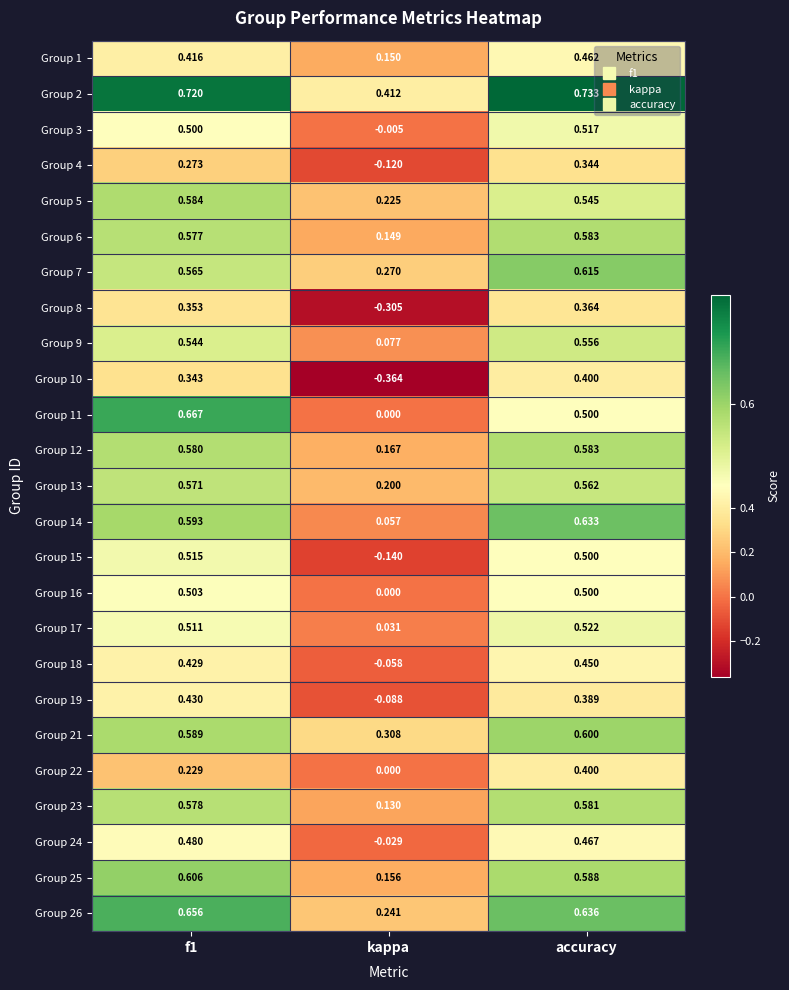

Between f1 and kappa, which series saw the biggest shift?

Group 10